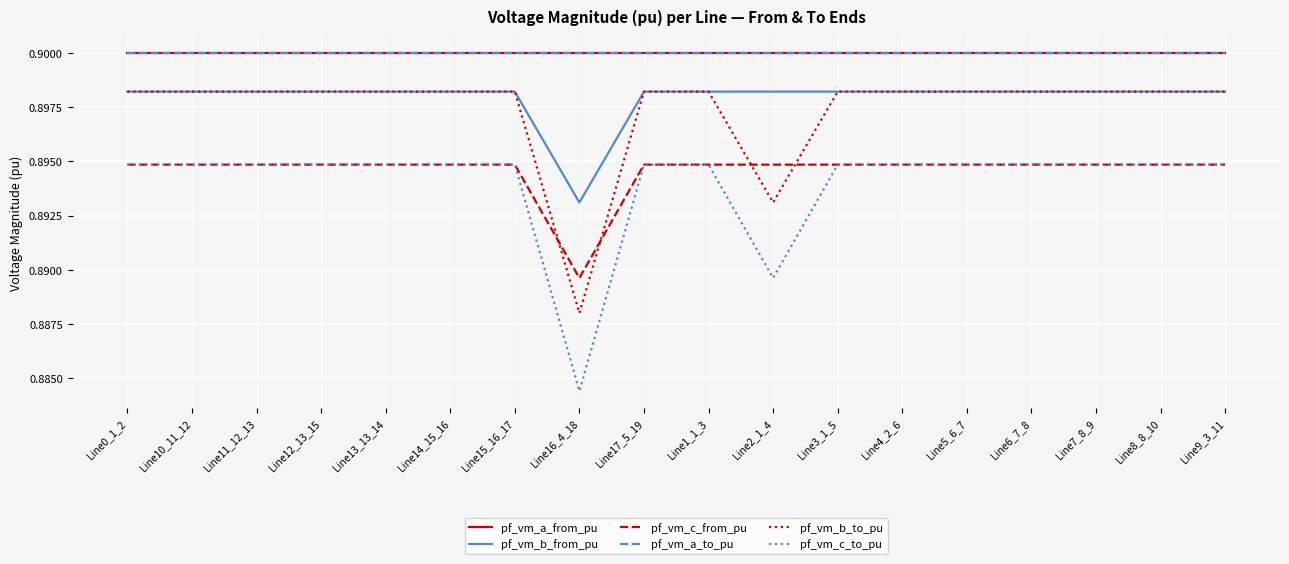

Does the chart display data point markers on the line(s)?

No